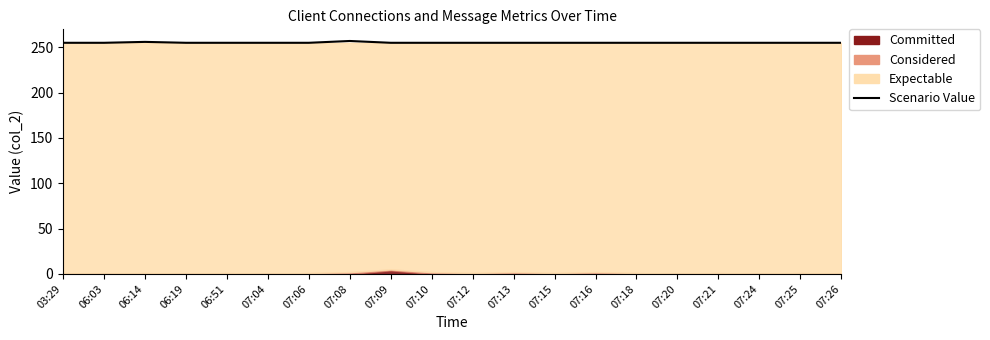

Which category has the lowest value across all series?

03:29